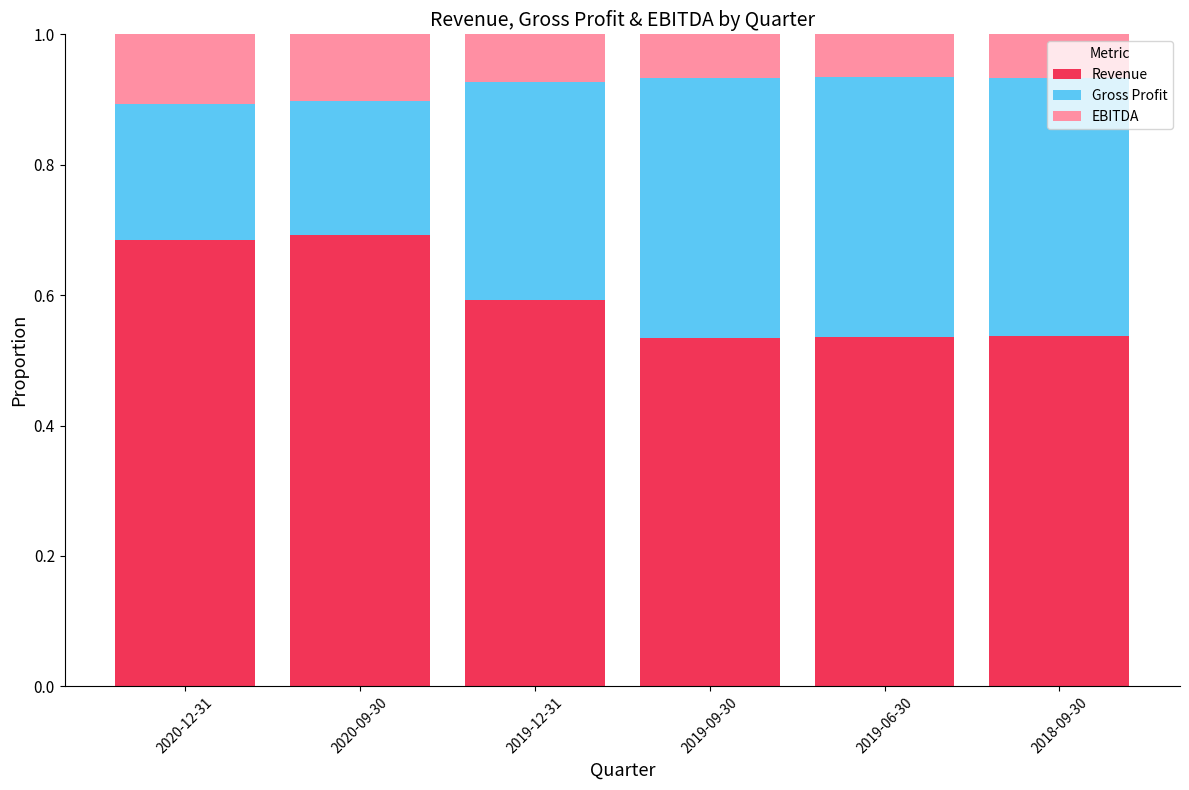

What is the sum of the Revenue values at 2018-09-30 and 2020-09-30?

1.2